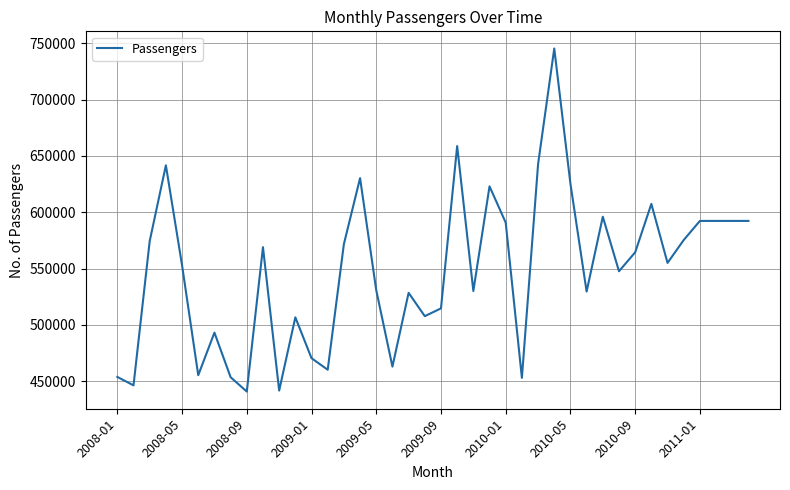

What is the difference between the maximum and minimum values?

304528